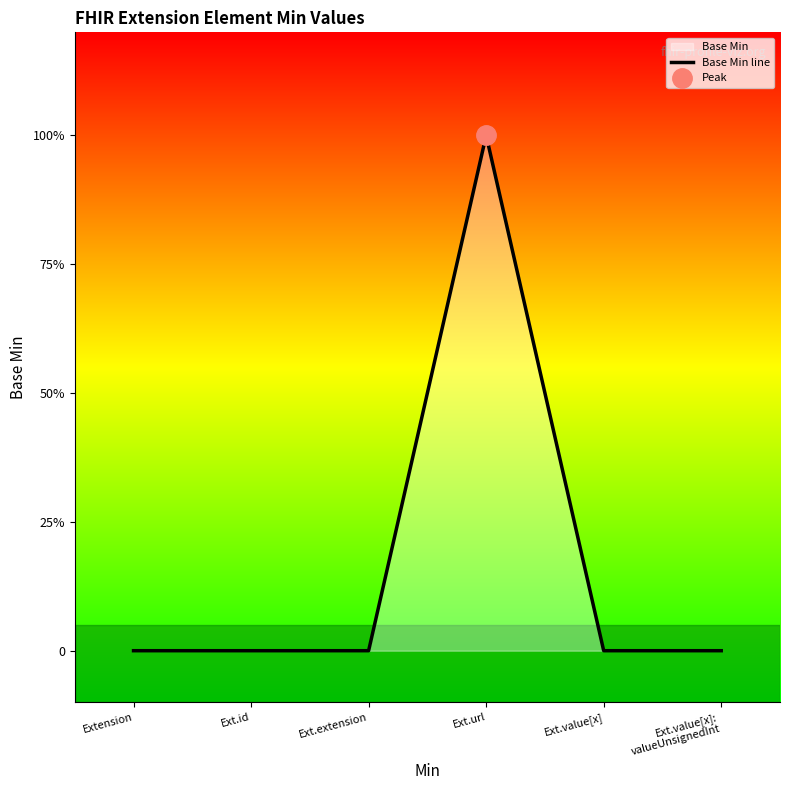

Reading right to left, what are all the values shown in this chart?

0	0	1	0	0	0